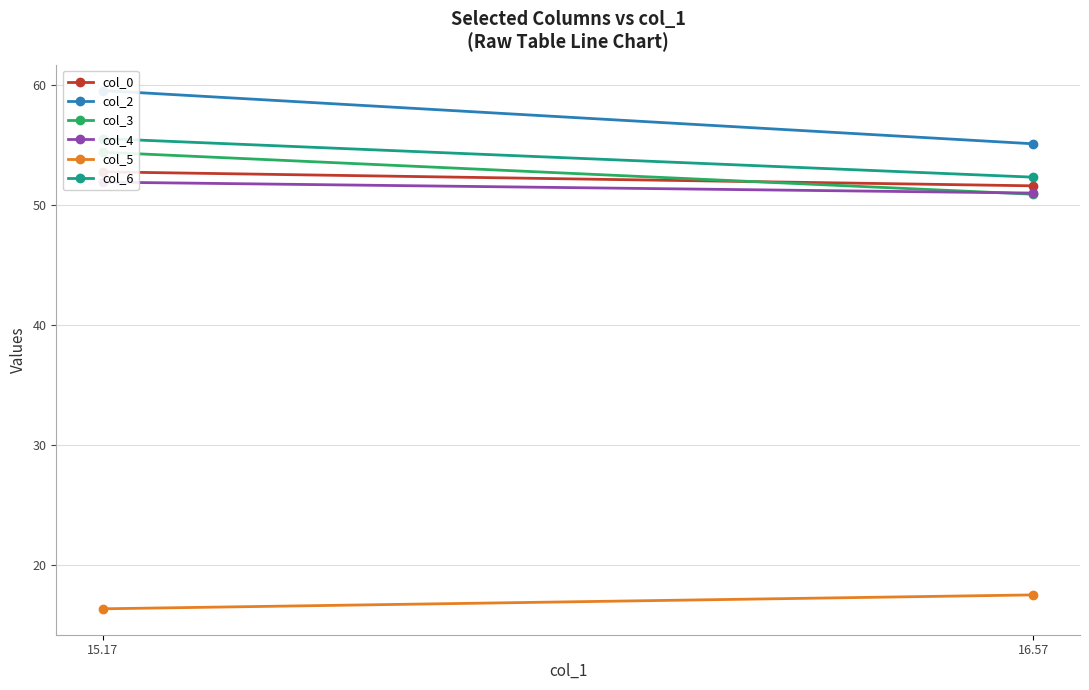

What value does the col_6 series have at 15.17?

55.5